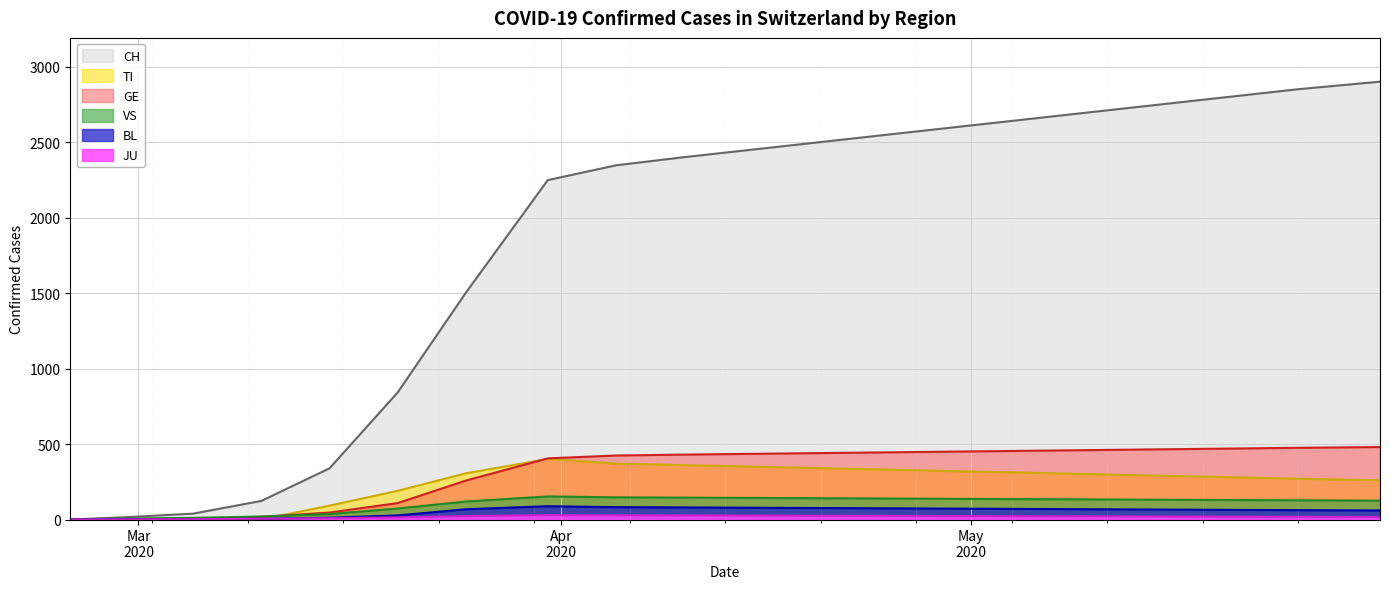

True or false: CH has a value of 2248 at 2020-03-31.

True